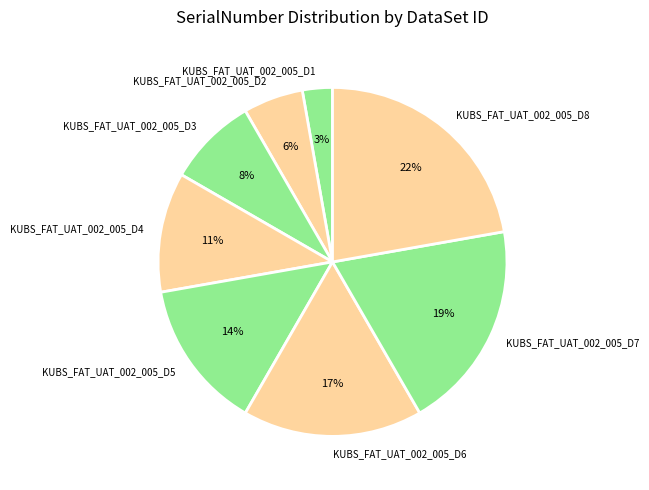

Is there a majority slice in this chart?

No